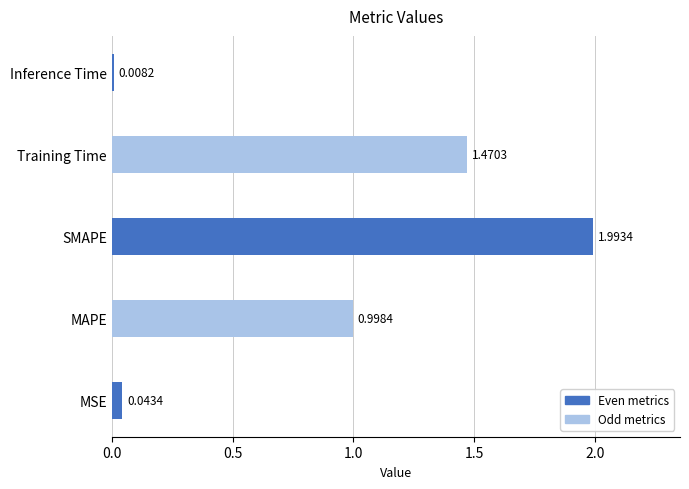

List the labels in order of value, smallest first.

Inference Time, MSE, MAPE, Training Time, SMAPE